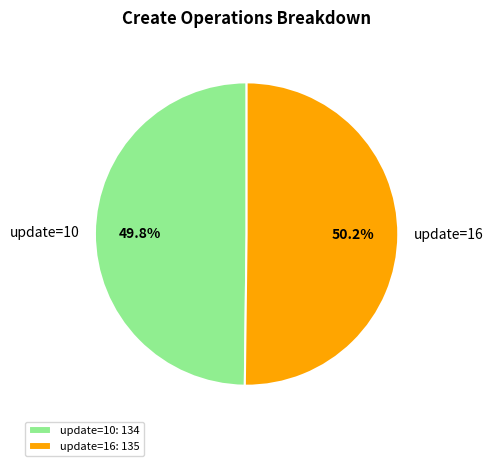

Is there any slice that represents more than half of the pie?

Yes